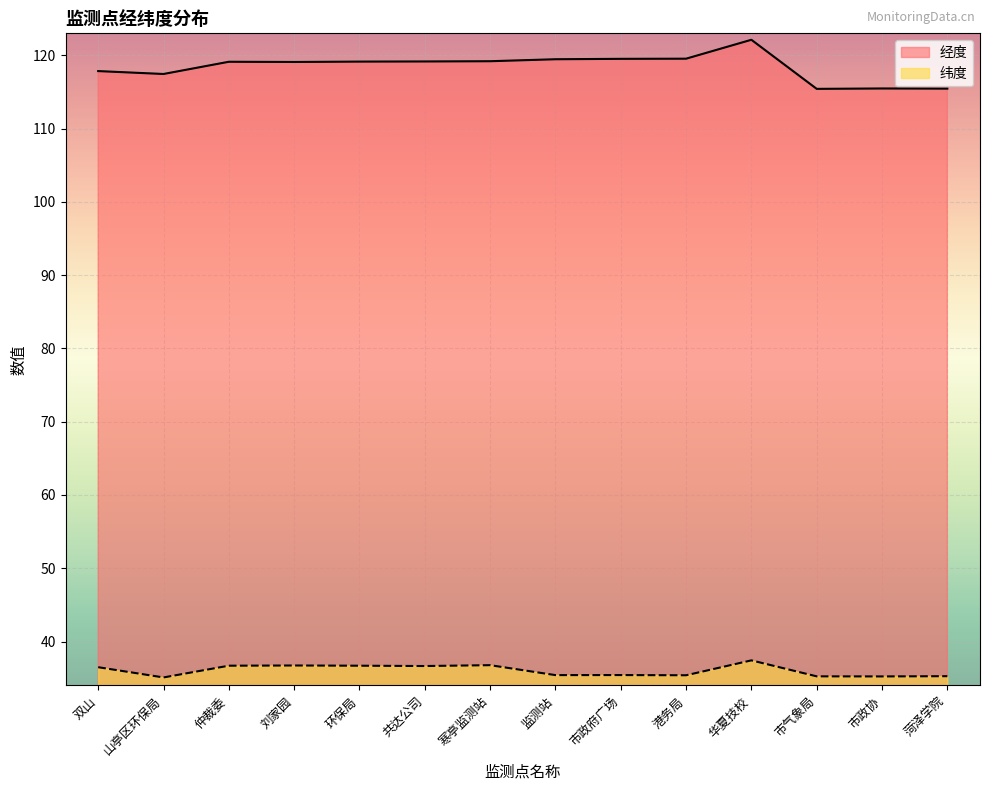

What is the lowest value of the 经度 series?

115.4